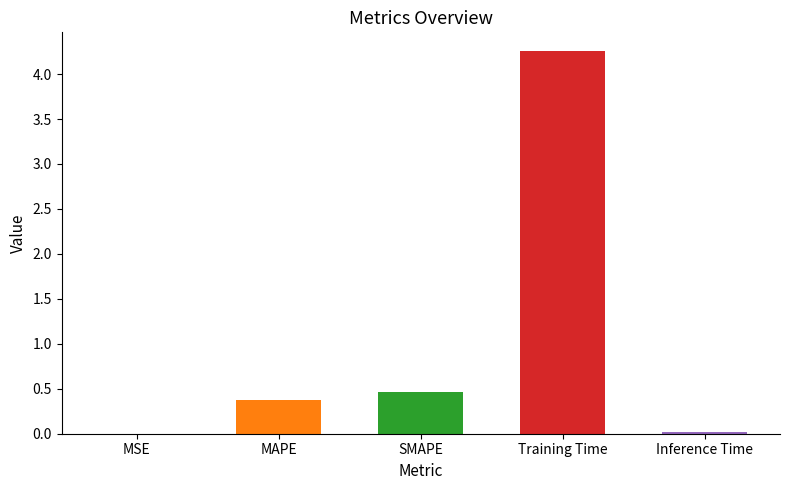

List the labels in order of value, largest first.

Training Time, SMAPE, MAPE, Inference Time, MSE